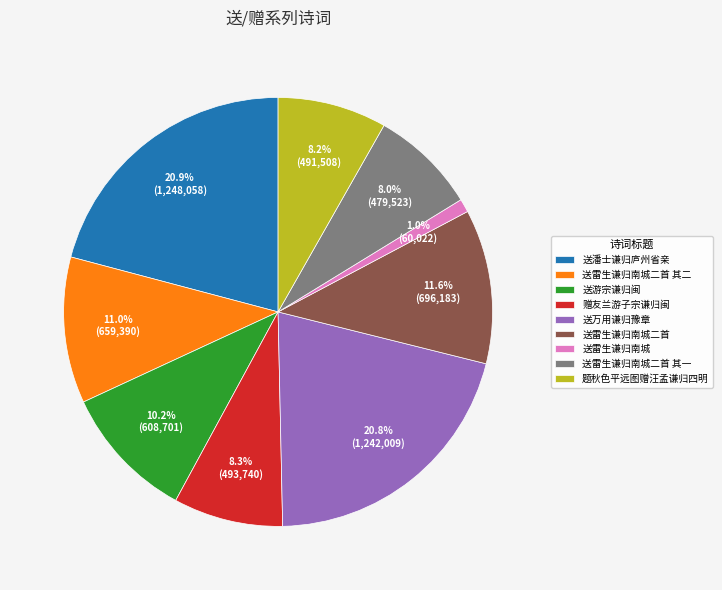

To the nearest percent, what is the difference between the 送游宗谦归闽 and 题秋色平远图赠汪孟谦归四明 slice percentages?

2%